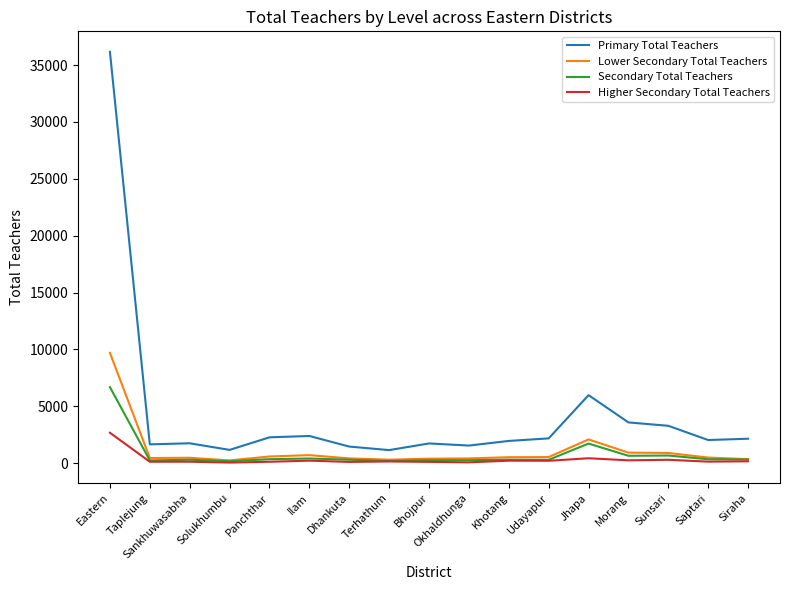

What is the total value across all series at Terhathum?

1764